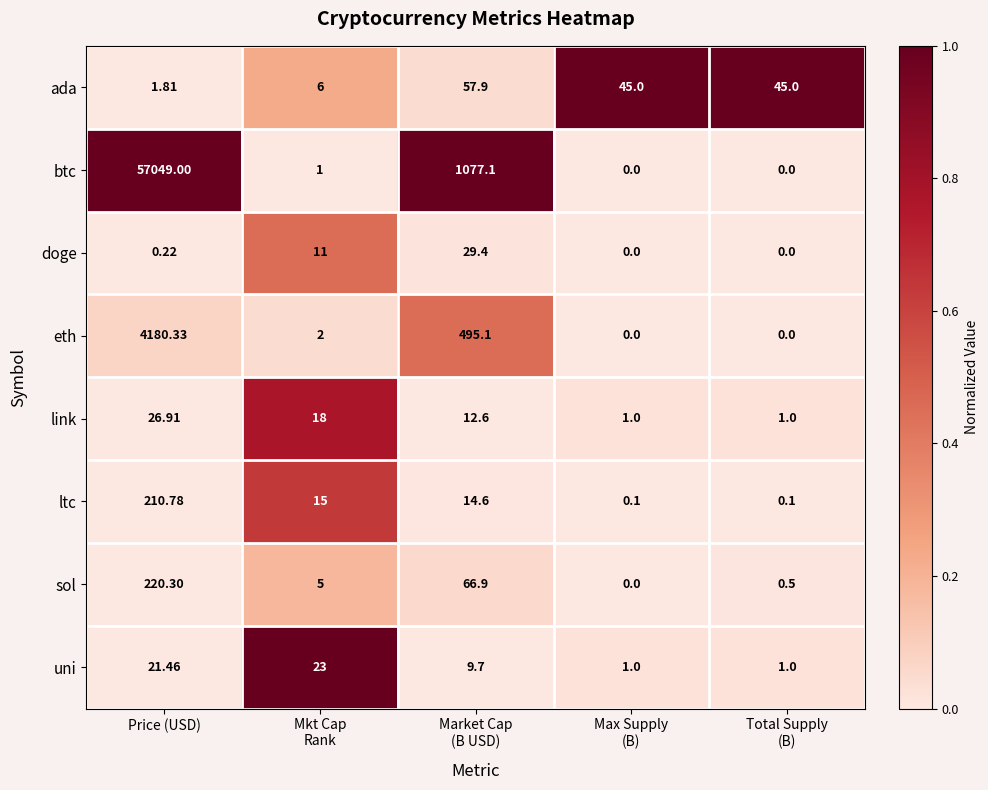

Rank the series at Mkt Cap
Rank from highest to lowest value.

uni, link, ltc, doge, ada, sol, eth, btc